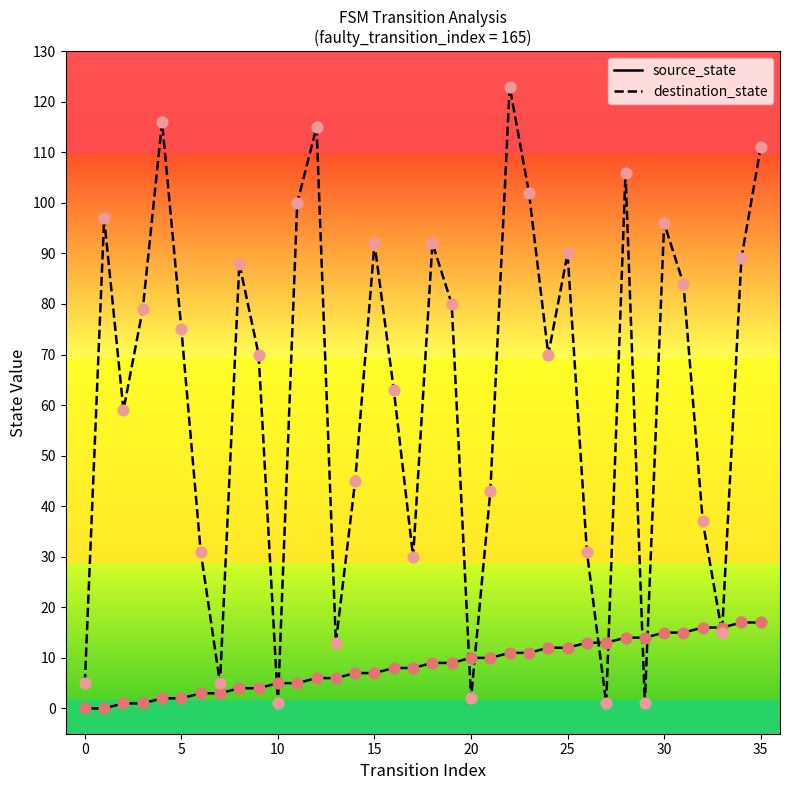

Which series has the largest total across all categories?

destination_state